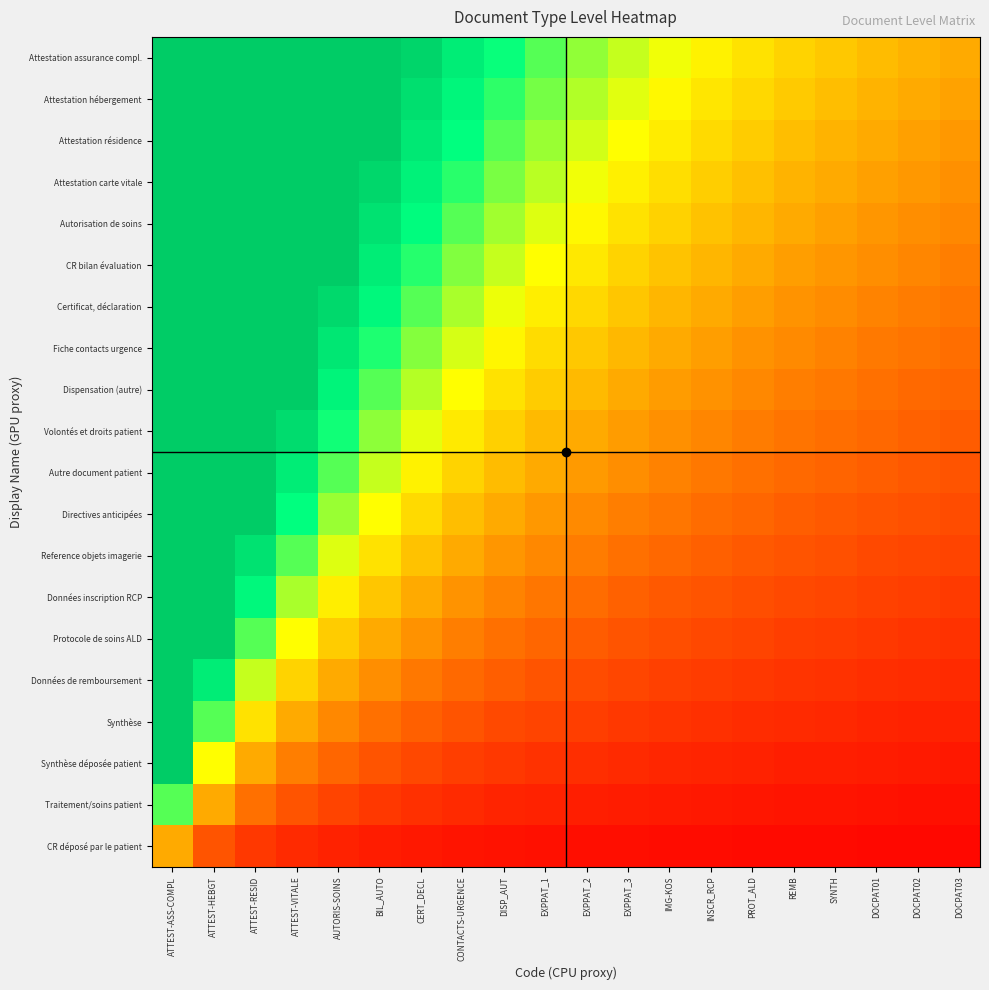

Reading left to right, what are all the values shown in this chart?

Attestation assurance compl.: ATTEST-ASS-COMPL=20.0	ATTEST-HEBGT=10.0	ATTEST-RESID=6.7	ATTEST-VITALE=5.0	AUTORIS-SOINS=4.0	BIL_AUTO=3.3	CERT_DECL=2.9	CONTACTS-URGENCE=2.5	DISP_AUT=2.2	EXPPAT_1=2.0	EXPPAT_2=1.8	EXPPAT_3=1.7	IMG-KOS=1.5	INSCR_RCP=1.4	PROT_ALD=1.3	REMB=1.2	SYNTH=1.2	DOCPAT01=1.1	DOCPAT02=1.1	DOCPAT03=1.0
Attestation hébergement: ATTEST-ASS-COMPL=19.0	ATTEST-HEBGT=9.5	ATTEST-RESID=6.3	ATTEST-VITALE=4.7	AUTORIS-SOINS=3.8	BIL_AUTO=3.2	CERT_DECL=2.7	CONTACTS-URGENCE=2.4	DISP_AUT=2.1	EXPPAT_1=1.9	EXPPAT_2=1.7	EXPPAT_3=1.6	IMG-KOS=1.5	INSCR_RCP=1.4	PROT_ALD=1.3	REMB=1.2	SYNTH=1.1	DOCPAT01=1.1	DOCPAT02=1.0	DOCPAT03=0.9
Attestation résidence: ATTEST-ASS-COMPL=18.0	ATTEST-HEBGT=9.0	ATTEST-RESID=6.0	ATTEST-VITALE=4.5	AUTORIS-SOINS=3.6	BIL_AUTO=3.0	CERT_DECL=2.6	CONTACTS-URGENCE=2.2	DISP_AUT=2.0	EXPPAT_1=1.8	EXPPAT_2=1.6	EXPPAT_3=1.5	IMG-KOS=1.4	INSCR_RCP=1.3	PROT_ALD=1.2	REMB=1.1	SYNTH=1.1	DOCPAT01=1.0	DOCPAT02=0.9	DOCPAT03=0.9
Attestation carte vitale: ATTEST-ASS-COMPL=17.0	ATTEST-HEBGT=8.5	ATTEST-RESID=5.7	ATTEST-VITALE=4.2	AUTORIS-SOINS=3.4	BIL_AUTO=2.8	CERT_DECL=2.4	CONTACTS-URGENCE=2.1	DISP_AUT=1.9	EXPPAT_1=1.7	EXPPAT_2=1.5	EXPPAT_3=1.4	IMG-KOS=1.3	INSCR_RCP=1.2	PROT_ALD=1.1	REMB=1.1	SYNTH=1.0	DOCPAT01=0.9	DOCPAT02=0.9	DOCPAT03=0.8
Autorisation de soins: ATTEST-ASS-COMPL=16.0	ATTEST-HEBGT=8.0	ATTEST-RESID=5.3	ATTEST-VITALE=4.0	AUTORIS-SOINS=3.2	BIL_AUTO=2.7	CERT_DECL=2.3	CONTACTS-URGENCE=2.0	DISP_AUT=1.8	EXPPAT_1=1.6	EXPPAT_2=1.5	EXPPAT_3=1.3	IMG-KOS=1.2	INSCR_RCP=1.1	PROT_ALD=1.1	REMB=1.0	SYNTH=0.9	DOCPAT01=0.9	DOCPAT02=0.8	DOCPAT03=0.8
CR bilan évaluation: ATTEST-ASS-COMPL=15.0	ATTEST-HEBGT=7.5	ATTEST-RESID=5.0	ATTEST-VITALE=3.7	AUTORIS-SOINS=3.0	BIL_AUTO=2.5	CERT_DECL=2.1	CONTACTS-URGENCE=1.9	DISP_AUT=1.7	EXPPAT_1=1.5	EXPPAT_2=1.4	EXPPAT_3=1.2	IMG-KOS=1.2	INSCR_RCP=1.1	PROT_ALD=1.0	REMB=0.9	SYNTH=0.9	DOCPAT01=0.8	DOCPAT02=0.8	DOCPAT03=0.7
Certificat, déclaration: ATTEST-ASS-COMPL=14.0	ATTEST-HEBGT=7.0	ATTEST-RESID=4.7	ATTEST-VITALE=3.5	AUTORIS-SOINS=2.8	BIL_AUTO=2.3	CERT_DECL=2.0	CONTACTS-URGENCE=1.7	DISP_AUT=1.6	EXPPAT_1=1.4	EXPPAT_2=1.3	EXPPAT_3=1.2	IMG-KOS=1.1	INSCR_RCP=1.0	PROT_ALD=0.9	REMB=0.9	SYNTH=0.8	DOCPAT01=0.8	DOCPAT02=0.7	DOCPAT03=0.7
Fiche contacts urgence: ATTEST-ASS-COMPL=13.0	ATTEST-HEBGT=6.5	ATTEST-RESID=4.3	ATTEST-VITALE=3.2	AUTORIS-SOINS=2.6	BIL_AUTO=2.2	CERT_DECL=1.9	CONTACTS-URGENCE=1.6	DISP_AUT=1.4	EXPPAT_1=1.3	EXPPAT_2=1.2	EXPPAT_3=1.1	IMG-KOS=1.0	INSCR_RCP=0.9	PROT_ALD=0.9	REMB=0.8	SYNTH=0.8	DOCPAT01=0.7	DOCPAT02=0.7	DOCPAT03=0.6
Dispensation (autre): ATTEST-ASS-COMPL=12.0	ATTEST-HEBGT=6.0	ATTEST-RESID=4.0	ATTEST-VITALE=3.0	AUTORIS-SOINS=2.4	BIL_AUTO=2.0	CERT_DECL=1.7	CONTACTS-URGENCE=1.5	DISP_AUT=1.3	EXPPAT_1=1.2	EXPPAT_2=1.1	EXPPAT_3=1.0	IMG-KOS=0.9	INSCR_RCP=0.9	PROT_ALD=0.8	REMB=0.7	SYNTH=0.7	DOCPAT01=0.7	DOCPAT02=0.6	DOCPAT03=0.6
Volontés et droits patient: ATTEST-ASS-COMPL=11.0	ATTEST-HEBGT=5.5	ATTEST-RESID=3.7	ATTEST-VITALE=2.7	AUTORIS-SOINS=2.2	BIL_AUTO=1.8	CERT_DECL=1.6	CONTACTS-URGENCE=1.4	DISP_AUT=1.2	EXPPAT_1=1.1	EXPPAT_2=1.0	EXPPAT_3=0.9	IMG-KOS=0.8	INSCR_RCP=0.8	PROT_ALD=0.7	REMB=0.7	SYNTH=0.6	DOCPAT01=0.6	DOCPAT02=0.6	DOCPAT03=0.5
Autre document patient: ATTEST-ASS-COMPL=10.0	ATTEST-HEBGT=5.0	ATTEST-RESID=3.3	ATTEST-VITALE=2.5	AUTORIS-SOINS=2.0	BIL_AUTO=1.7	CERT_DECL=1.4	CONTACTS-URGENCE=1.2	DISP_AUT=1.1	EXPPAT_1=1.0	EXPPAT_2=0.9	EXPPAT_3=0.8	IMG-KOS=0.8	INSCR_RCP=0.7	PROT_ALD=0.7	REMB=0.6	SYNTH=0.6	DOCPAT01=0.6	DOCPAT02=0.5	DOCPAT03=0.5
Directives anticipées: ATTEST-ASS-COMPL=9.0	ATTEST-HEBGT=4.5	ATTEST-RESID=3.0	ATTEST-VITALE=2.2	AUTORIS-SOINS=1.8	BIL_AUTO=1.5	CERT_DECL=1.3	CONTACTS-URGENCE=1.1	DISP_AUT=1.0	EXPPAT_1=0.9	EXPPAT_2=0.8	EXPPAT_3=0.7	IMG-KOS=0.7	INSCR_RCP=0.6	PROT_ALD=0.6	REMB=0.6	SYNTH=0.5	DOCPAT01=0.5	DOCPAT02=0.5	DOCPAT03=0.4
Reference objets imagerie: ATTEST-ASS-COMPL=8.0	ATTEST-HEBGT=4.0	ATTEST-RESID=2.7	ATTEST-VITALE=2.0	AUTORIS-SOINS=1.6	BIL_AUTO=1.3	CERT_DECL=1.1	CONTACTS-URGENCE=1.0	DISP_AUT=0.9	EXPPAT_1=0.8	EXPPAT_2=0.7	EXPPAT_3=0.7	IMG-KOS=0.6	INSCR_RCP=0.6	PROT_ALD=0.5	REMB=0.5	SYNTH=0.5	DOCPAT01=0.4	DOCPAT02=0.4	DOCPAT03=0.4
Données inscription RCP: ATTEST-ASS-COMPL=7.0	ATTEST-HEBGT=3.5	ATTEST-RESID=2.3	ATTEST-VITALE=1.7	AUTORIS-SOINS=1.4	BIL_AUTO=1.2	CERT_DECL=1.0	CONTACTS-URGENCE=0.9	DISP_AUT=0.8	EXPPAT_1=0.7	EXPPAT_2=0.6	EXPPAT_3=0.6	IMG-KOS=0.5	INSCR_RCP=0.5	PROT_ALD=0.5	REMB=0.4	SYNTH=0.4	DOCPAT01=0.4	DOCPAT02=0.4	DOCPAT03=0.3
Protocole de soins ALD: ATTEST-ASS-COMPL=6.0	ATTEST-HEBGT=3.0	ATTEST-RESID=2.0	ATTEST-VITALE=1.5	AUTORIS-SOINS=1.2	BIL_AUTO=1.0	CERT_DECL=0.9	CONTACTS-URGENCE=0.7	DISP_AUT=0.7	EXPPAT_1=0.6	EXPPAT_2=0.5	EXPPAT_3=0.5	IMG-KOS=0.5	INSCR_RCP=0.4	PROT_ALD=0.4	REMB=0.4	SYNTH=0.4	DOCPAT01=0.3	DOCPAT02=0.3	DOCPAT03=0.3
Données de remboursement: ATTEST-ASS-COMPL=5.0	ATTEST-HEBGT=2.5	ATTEST-RESID=1.7	ATTEST-VITALE=1.2	AUTORIS-SOINS=1.0	BIL_AUTO=0.8	CERT_DECL=0.7	CONTACTS-URGENCE=0.6	DISP_AUT=0.6	EXPPAT_1=0.5	EXPPAT_2=0.5	EXPPAT_3=0.4	IMG-KOS=0.4	INSCR_RCP=0.4	PROT_ALD=0.3	REMB=0.3	SYNTH=0.3	DOCPAT01=0.3	DOCPAT02=0.3	DOCPAT03=0.2
Synthèse: ATTEST-ASS-COMPL=4.0	ATTEST-HEBGT=2.0	ATTEST-RESID=1.3	ATTEST-VITALE=1.0	AUTORIS-SOINS=0.8	BIL_AUTO=0.7	CERT_DECL=0.6	CONTACTS-URGENCE=0.5	DISP_AUT=0.4	EXPPAT_1=0.4	EXPPAT_2=0.4	EXPPAT_3=0.3	IMG-KOS=0.3	INSCR_RCP=0.3	PROT_ALD=0.3	REMB=0.2	SYNTH=0.2	DOCPAT01=0.2	DOCPAT02=0.2	DOCPAT03=0.2
Synthèse déposée patient: ATTEST-ASS-COMPL=3.0	ATTEST-HEBGT=1.5	ATTEST-RESID=1.0	ATTEST-VITALE=0.7	AUTORIS-SOINS=0.6	BIL_AUTO=0.5	CERT_DECL=0.4	CONTACTS-URGENCE=0.4	DISP_AUT=0.3	EXPPAT_1=0.3	EXPPAT_2=0.3	EXPPAT_3=0.2	IMG-KOS=0.2	INSCR_RCP=0.2	PROT_ALD=0.2	REMB=0.2	SYNTH=0.2	DOCPAT01=0.2	DOCPAT02=0.2	DOCPAT03=0.1
Traitement/soins patient: ATTEST-ASS-COMPL=2.0	ATTEST-HEBGT=1.0	ATTEST-RESID=0.7	ATTEST-VITALE=0.5	AUTORIS-SOINS=0.4	BIL_AUTO=0.3	CERT_DECL=0.3	CONTACTS-URGENCE=0.2	DISP_AUT=0.2	EXPPAT_1=0.2	EXPPAT_2=0.2	EXPPAT_3=0.2	IMG-KOS=0.2	INSCR_RCP=0.1	PROT_ALD=0.1	REMB=0.1	SYNTH=0.1	DOCPAT01=0.1	DOCPAT02=0.1	DOCPAT03=0.1
CR déposé par le patient: ATTEST-ASS-COMPL=1.0	ATTEST-HEBGT=0.5	ATTEST-RESID=0.3	ATTEST-VITALE=0.2	AUTORIS-SOINS=0.2	BIL_AUTO=0.2	CERT_DECL=0.1	CONTACTS-URGENCE=0.1	DISP_AUT=0.1	EXPPAT_1=0.1	EXPPAT_2=0.1	EXPPAT_3=0.1	IMG-KOS=0.1	INSCR_RCP=0.1	PROT_ALD=0.1	REMB=0.1	SYNTH=0.1	DOCPAT01=0.1	DOCPAT02=0.1	DOCPAT03=0.0